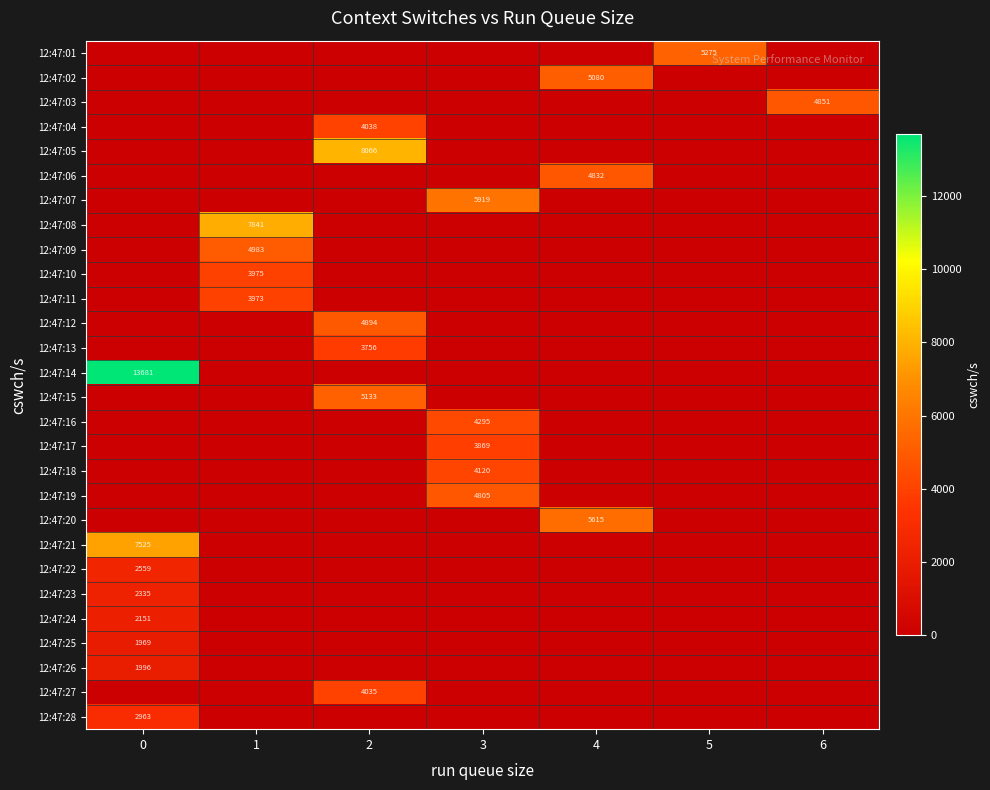

The 12:47:20 series shows 5615 at 4. True or false?

True